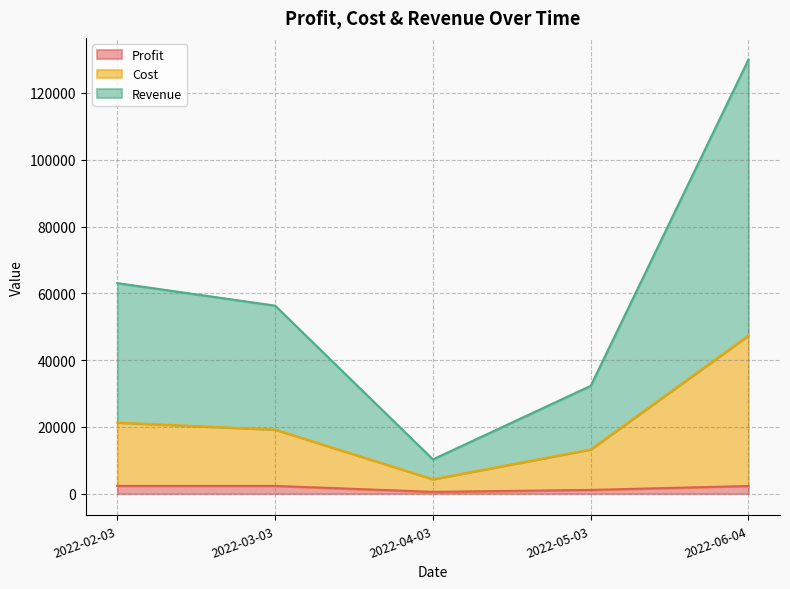

Reading left to right, transcribe all the data shown in this chart.

Profit: 2022-02-03=2320	2022-03-03=2320	2022-04-03=540	2022-05-03=1120	2022-06-04=2295
Cost: 2022-02-03=21292	2022-03-03=19184	2022-04-03=4324	2022-05-03=13241	2022-06-04=47367
Revenue: 2022-02-03=63052	2022-03-03=56304	2022-04-03=10264	2022-05-03=32281	2022-06-04=129987